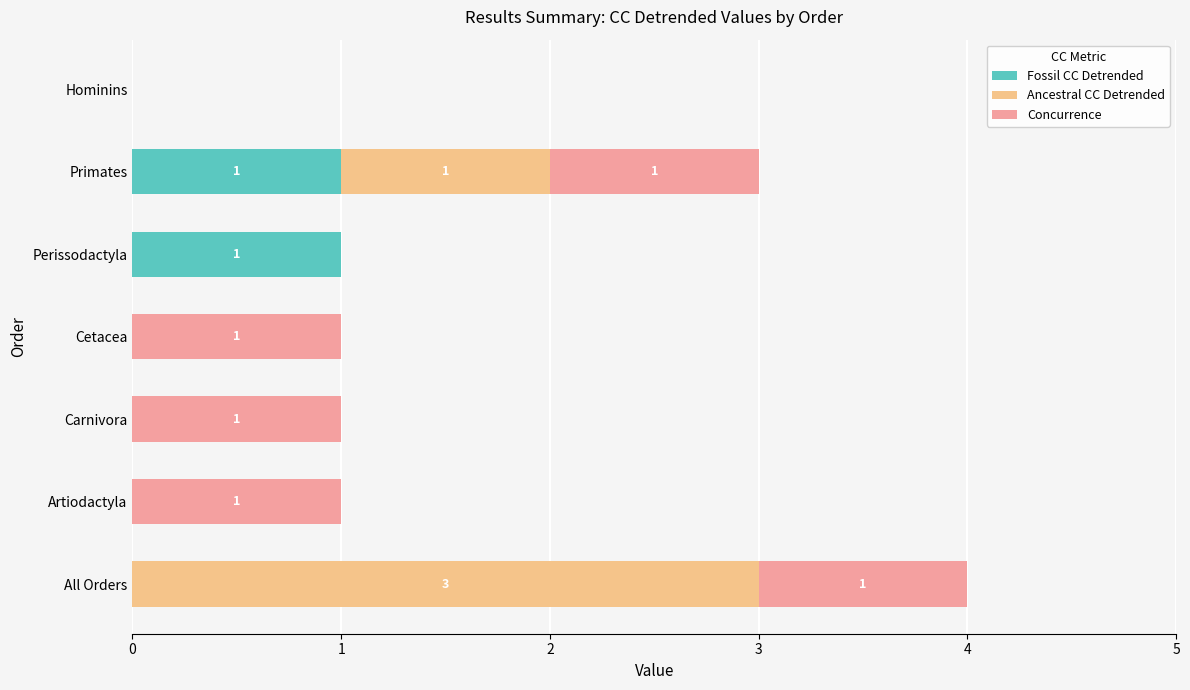

At which category is the sum across all series the highest?

All Orders